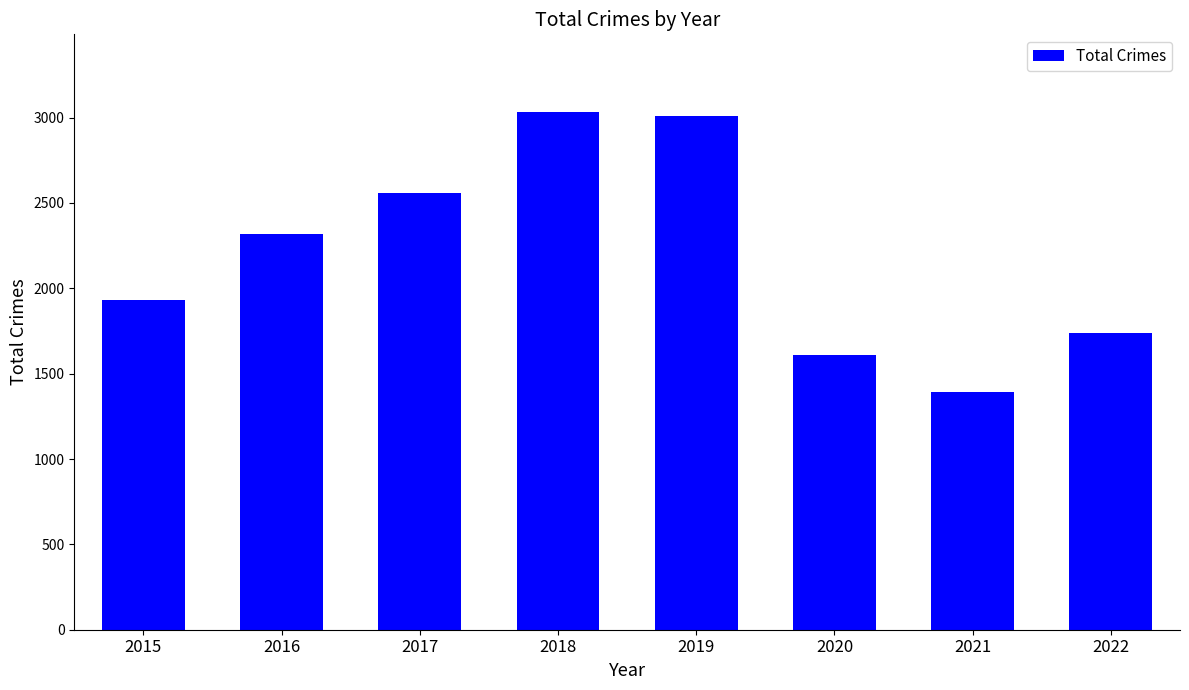

True or false: the data shows 550 at 2015.

False